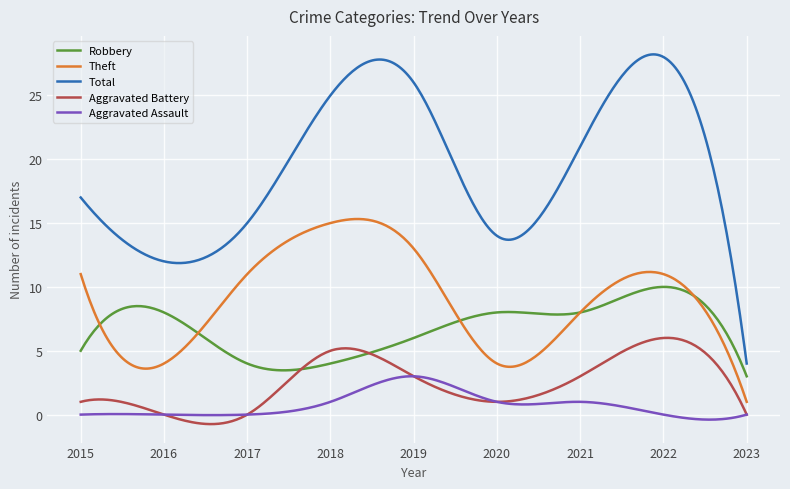

Which series has the largest total across all categories?

Total